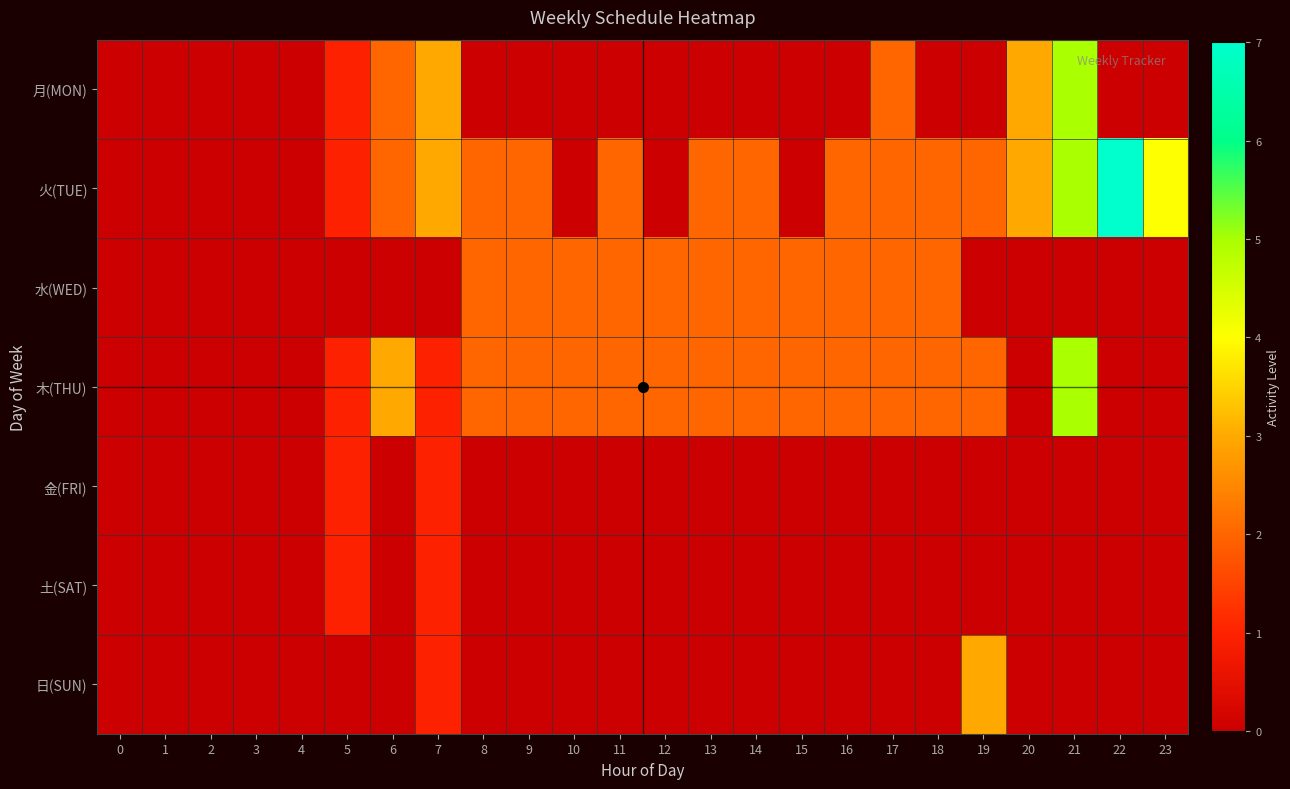

What is the total value across all series at 6?

7